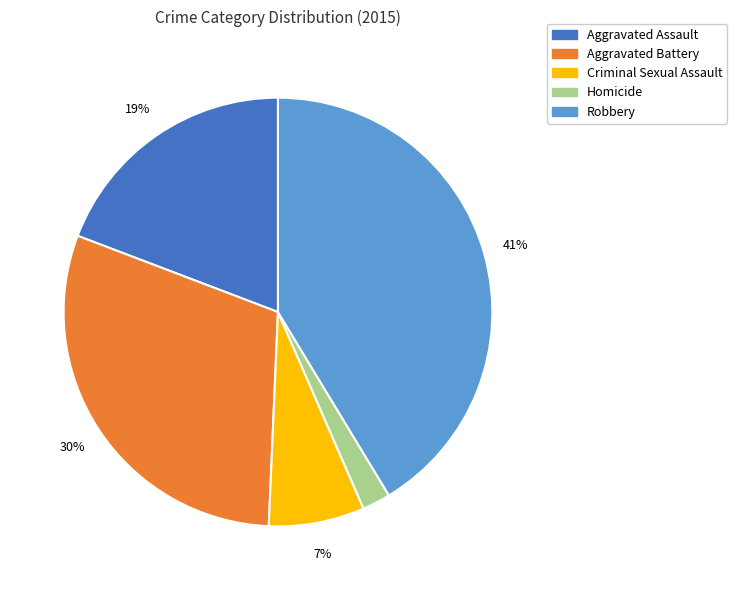

Rank the categories by value from highest to lowest.

Robbery, Aggravated Battery, Aggravated Assault, Criminal Sexual Assault, Homicide